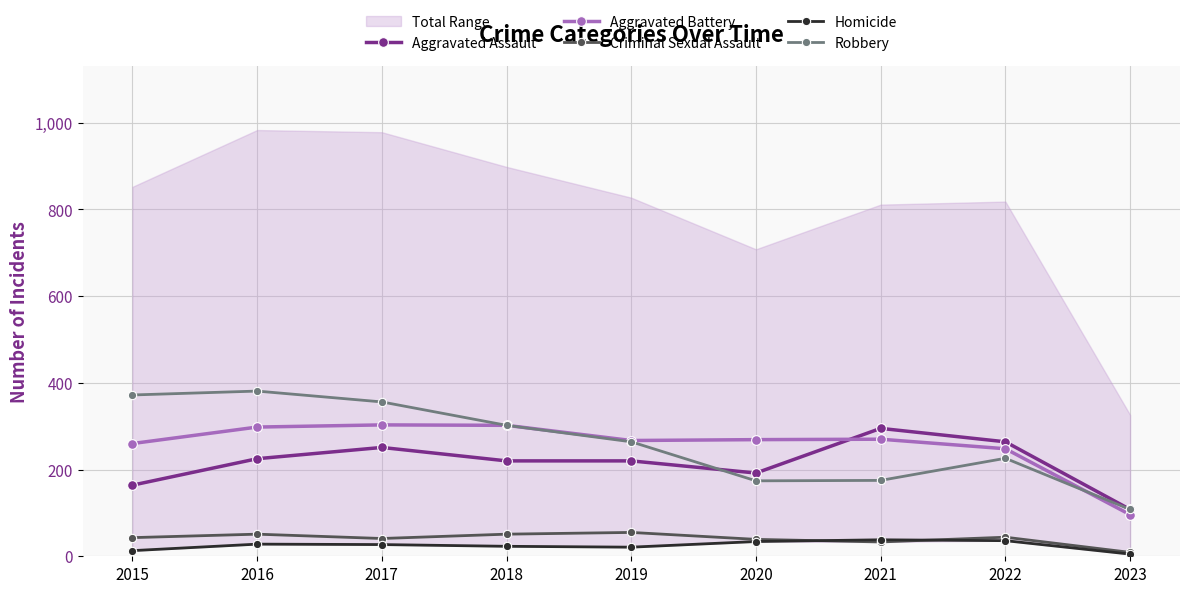

At 2020, list the series in order from largest to smallest.

Aggravated Battery, Aggravated Assault, Robbery, Criminal Sexual Assault, Homicide